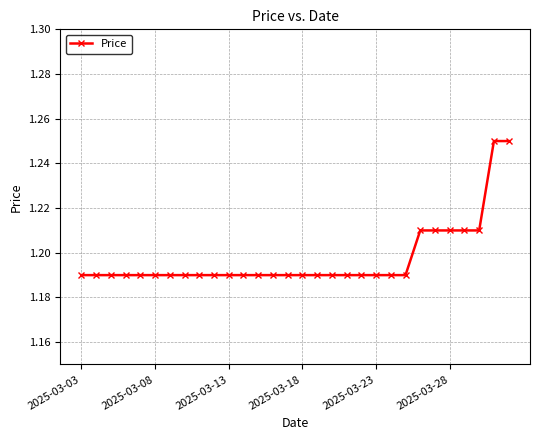

How many values are between 1 and 2?

30